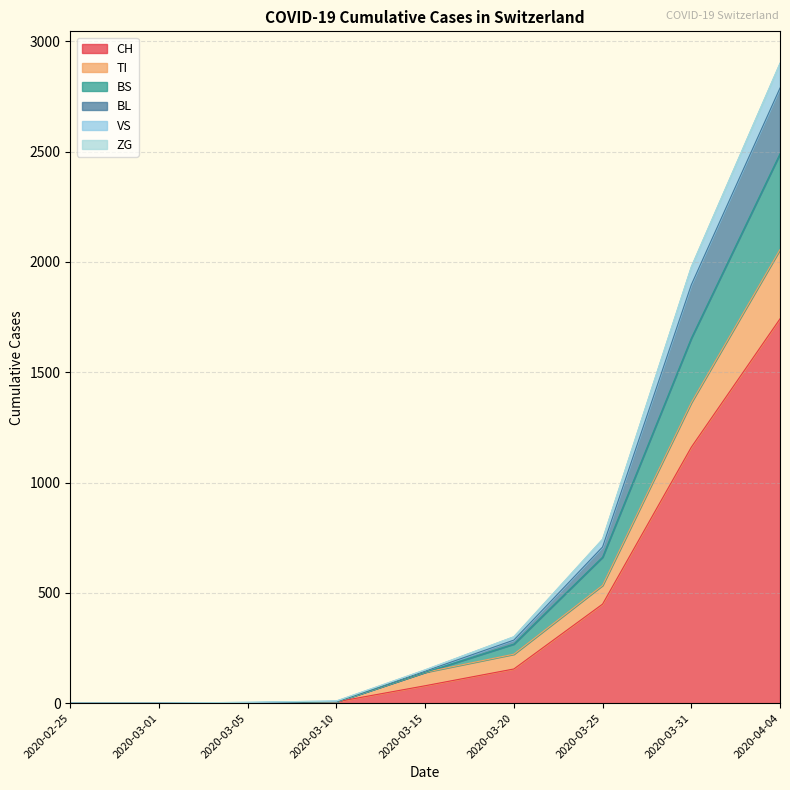

At which label does CH reach its peak?

2020-04-04